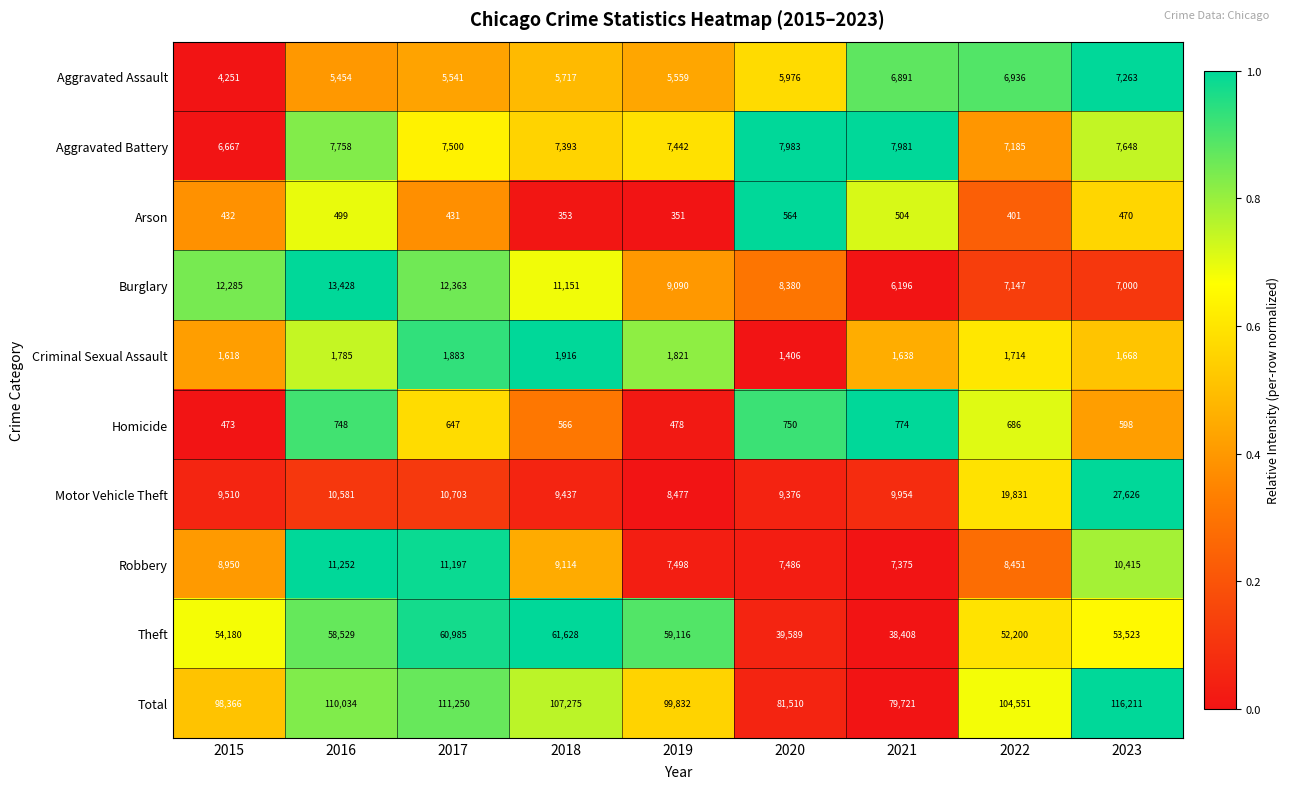

At 2020, list the series in order from smallest to largest.

Arson, Homicide, Criminal Sexual Assault, Aggravated Assault, Robbery, Aggravated Battery, Burglary, Motor Vehicle Theft, Theft, Total